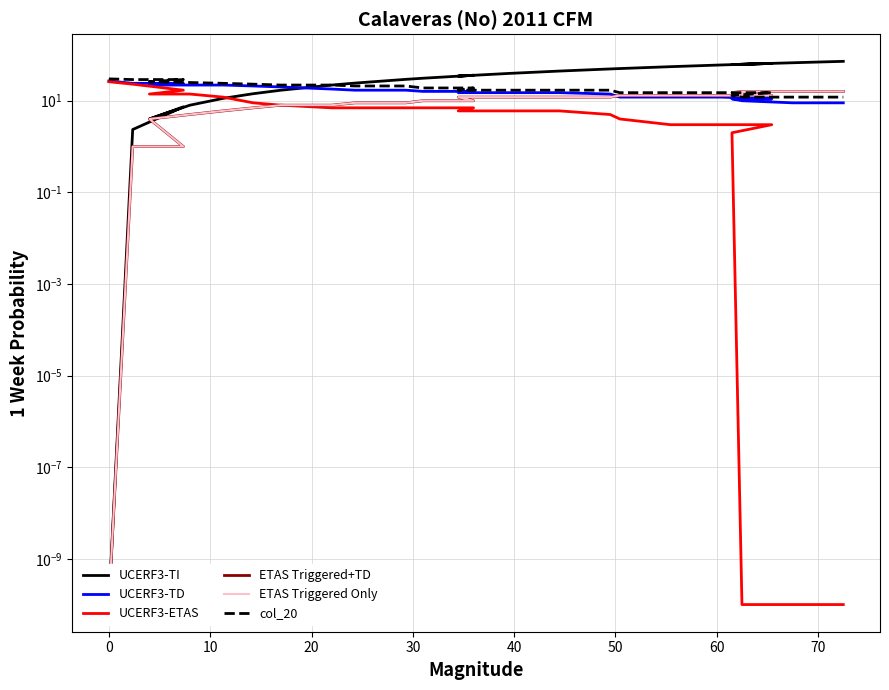

What is the maximum value shown in the chart?

72.5